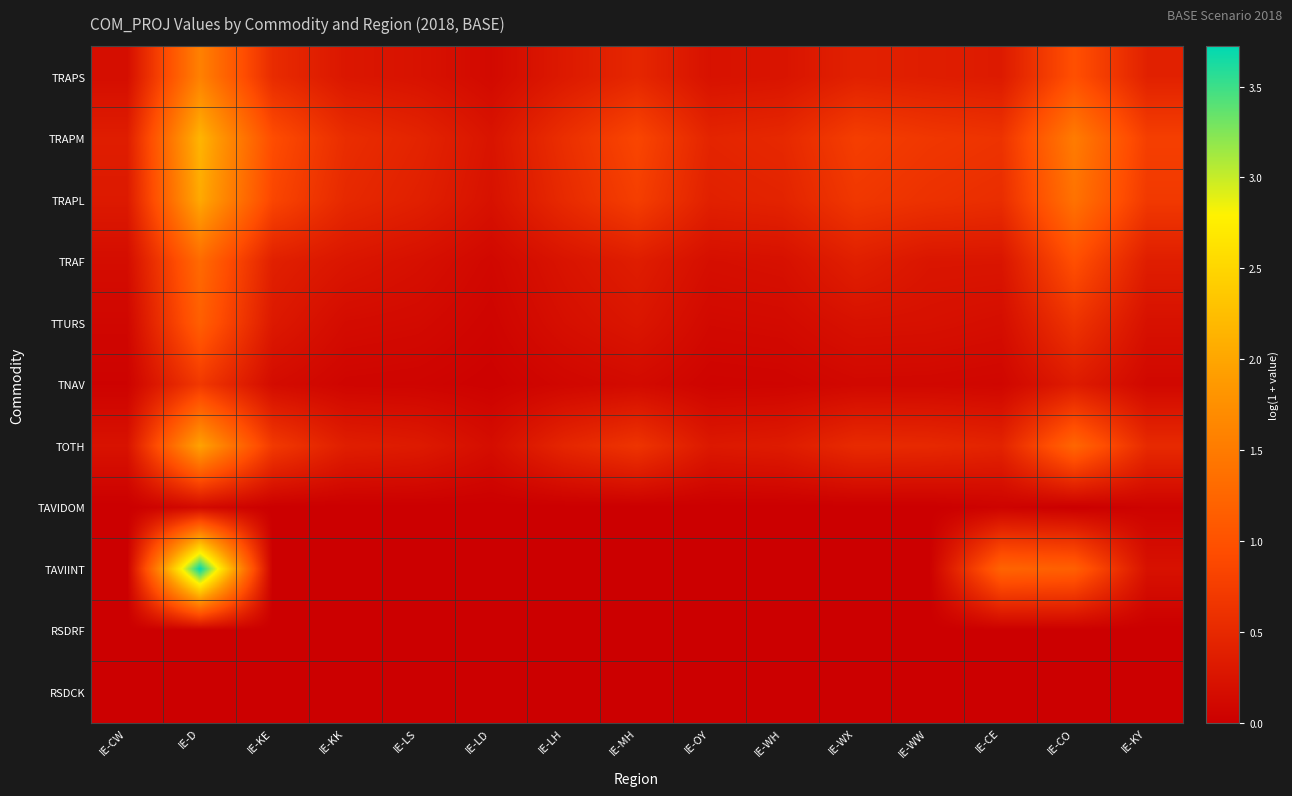

Reading right to left, transcribe all the data shown in this chart.

TRAPS: IE-KY=0.4	IE-CO=1.0	IE-CE=0.3	IE-WW=0.4	IE-WX=0.4	IE-WH=0.3	IE-OY=0.2	IE-MH=0.5	IE-LH=0.3	IE-LD=0.1	IE-LS=0.2	IE-KK=0.3	IE-KE=0.5	IE-D=1.6	IE-CW=0.2
TRAPM: IE-KY=0.8	IE-CO=1.5	IE-CE=0.6	IE-WW=0.7	IE-WX=0.8	IE-WH=0.5	IE-OY=0.4	IE-MH=0.8	IE-LH=0.6	IE-LD=0.3	IE-LS=0.4	IE-KK=0.6	IE-KE=0.9	IE-D=2.2	IE-CW=0.4
TRAPL: IE-KY=0.7	IE-CO=1.4	IE-CE=0.6	IE-WW=0.6	IE-WX=0.7	IE-WH=0.4	IE-OY=0.4	IE-MH=0.8	IE-LH=0.5	IE-LD=0.2	IE-LS=0.4	IE-KK=0.5	IE-KE=0.9	IE-D=2.0	IE-CW=0.3
TRAF: IE-KY=0.4	IE-CO=1.0	IE-CE=0.3	IE-WW=0.3	IE-WX=0.4	IE-WH=0.2	IE-OY=0.2	IE-MH=0.4	IE-LH=0.2	IE-LD=0.1	IE-LS=0.2	IE-KK=0.3	IE-KE=0.4	IE-D=1.3	IE-CW=0.2
TTURS: IE-KY=0.2	IE-CO=0.6	IE-CE=0.2	IE-WW=0.2	IE-WX=0.2	IE-WH=0.1	IE-OY=0.1	IE-MH=0.3	IE-LH=0.2	IE-LD=0.1	IE-LS=0.1	IE-KK=0.1	IE-KE=0.3	IE-D=1.2	IE-CW=0.1
TNAV: IE-KY=0.1	IE-CO=0.3	IE-CE=0.1	IE-WW=0.1	IE-WX=0.1	IE-WH=0.1	IE-OY=0.1	IE-MH=0.1	IE-LH=0.1	IE-LD=0.0	IE-LS=0.1	IE-KK=0.1	IE-KE=0.2	IE-D=0.7	IE-CW=0.0
TOTH: IE-KY=0.5	IE-CO=1.2	IE-CE=0.4	IE-WW=0.5	IE-WX=0.5	IE-WH=0.3	IE-OY=0.3	IE-MH=0.6	IE-LH=0.5	IE-LD=0.2	IE-LS=0.3	IE-KK=0.4	IE-KE=0.7	IE-D=2.0	IE-CW=0.2
TAVIDOM: IE-KY=0.0	IE-CO=0.0	IE-CE=0.0	IE-WW=0.0	IE-WX=0.0	IE-WH=0.0	IE-OY=0.0	IE-MH=0.0	IE-LH=0.0	IE-LD=0.0	IE-LS=0.0	IE-KK=0.0	IE-KE=0.0	IE-D=0.1	IE-CW=0.0
TAVIINT: IE-KY=0.2	IE-CO=1.2	IE-CE=1.2	IE-WW=0.0	IE-WX=0.0	IE-WH=0.0	IE-OY=0.0	IE-MH=0.0	IE-LH=0.0	IE-LD=0.0	IE-LS=0.0	IE-KK=0.0	IE-KE=0.0	IE-D=3.7	IE-CW=0.0
RSDRF: IE-KY=0.0	IE-CO=0.0	IE-CE=0.0	IE-WW=0.0	IE-WX=0.0	IE-WH=0.0	IE-OY=0.0	IE-MH=0.0	IE-LH=0.0	IE-LD=0.0	IE-LS=0.0	IE-KK=0.0	IE-KE=0.0	IE-D=0.0	IE-CW=0.0
RSDCK: IE-KY=0.0	IE-CO=0.0	IE-CE=0.0	IE-WW=0.0	IE-WX=0.0	IE-WH=0.0	IE-OY=0.0	IE-MH=0.0	IE-LH=0.0	IE-LD=0.0	IE-LS=0.0	IE-KK=0.0	IE-KE=0.0	IE-D=0.0	IE-CW=0.0